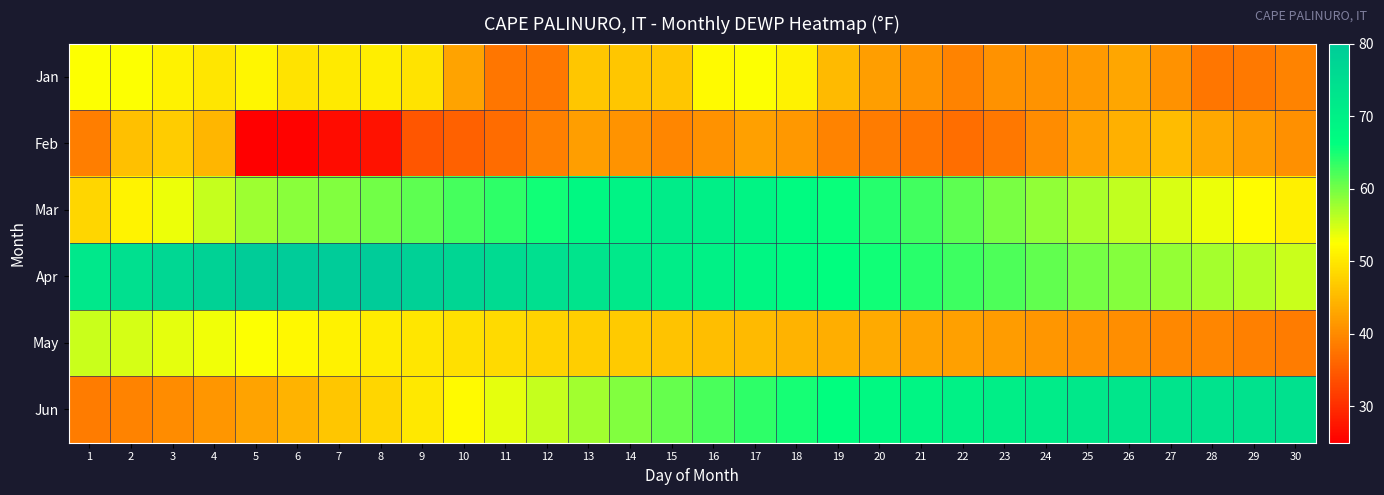

At which category is the sum across all series the highest?

17